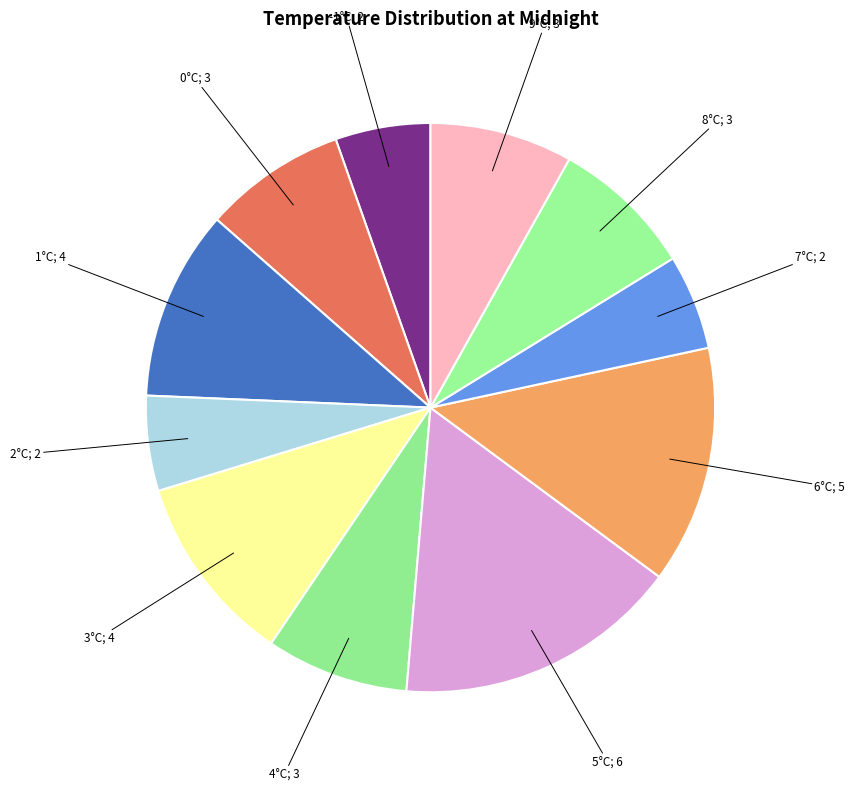

Count the number of slices in the pie.

11